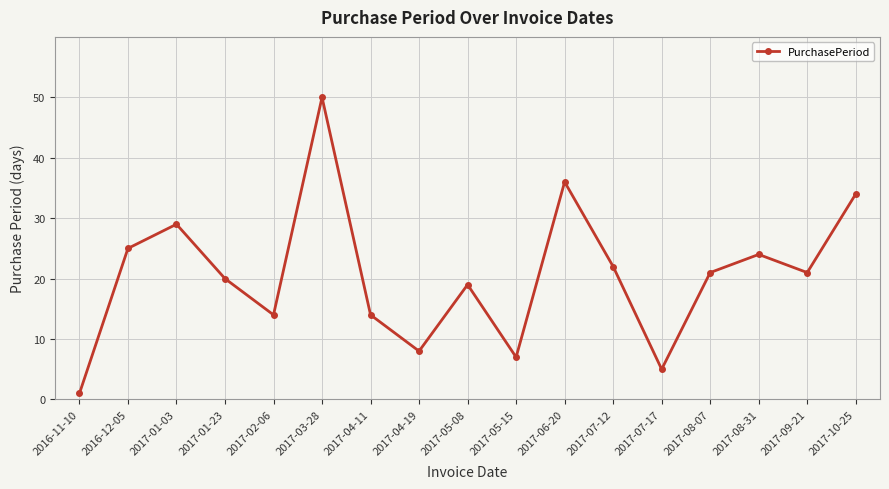

The value at 2017-05-08 is 19. True or false?

True